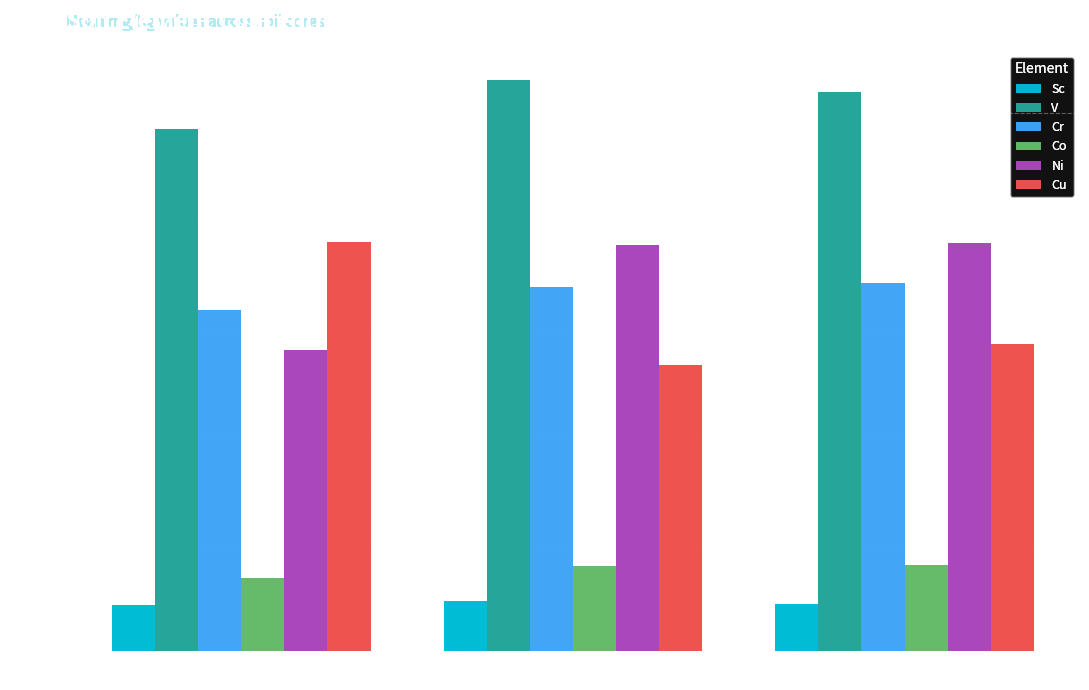

What is the greatest value displayed?

106.1